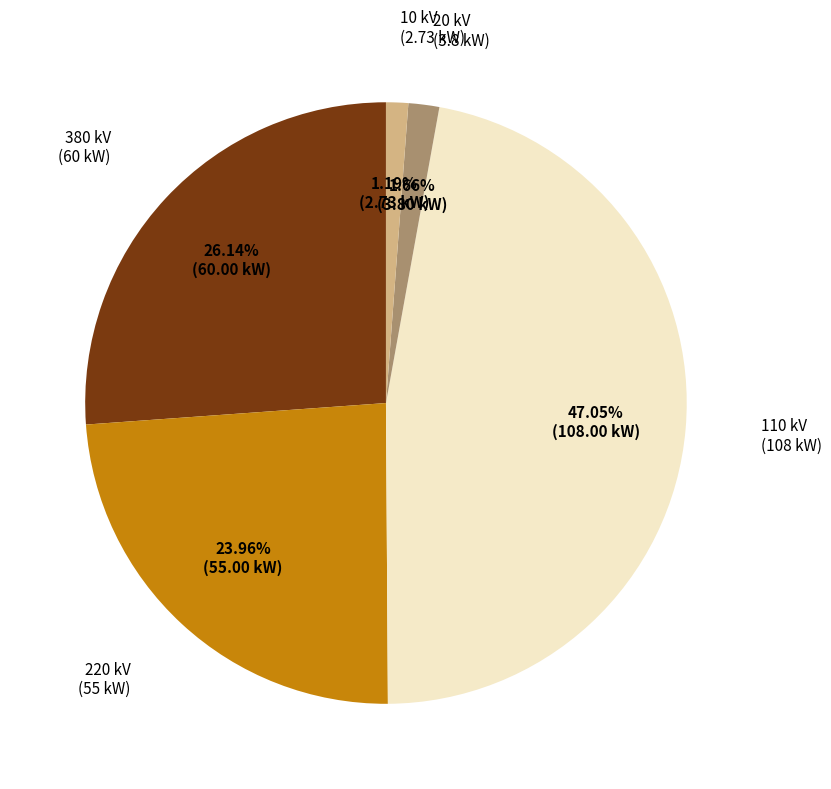

Is there any slice that represents more than half of the pie?

No